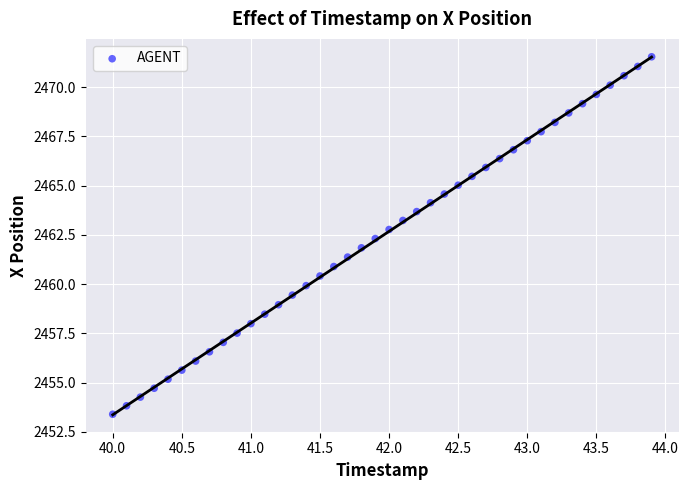

What is the range of X values (max minus min)?

3.9